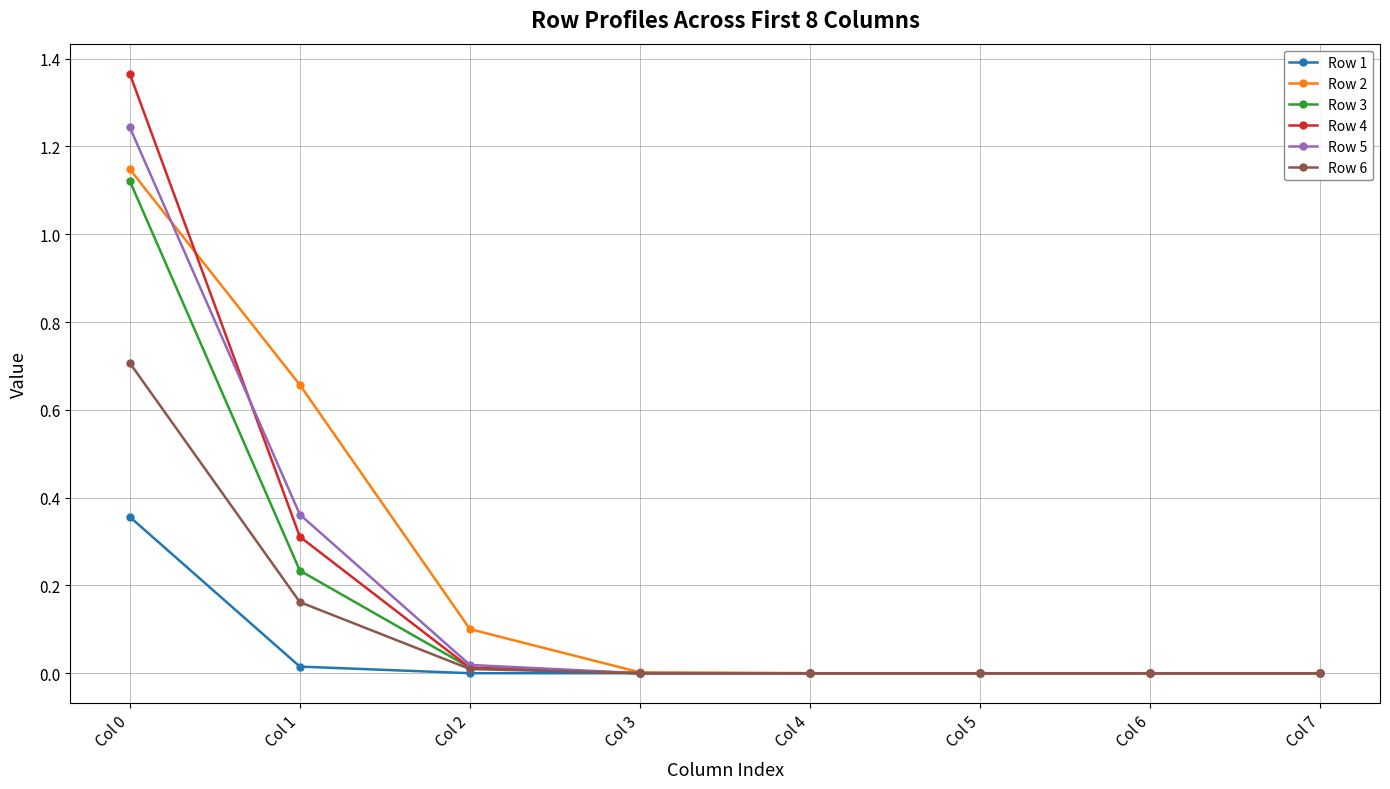

At how many categories does at least one series exceed 1?

1